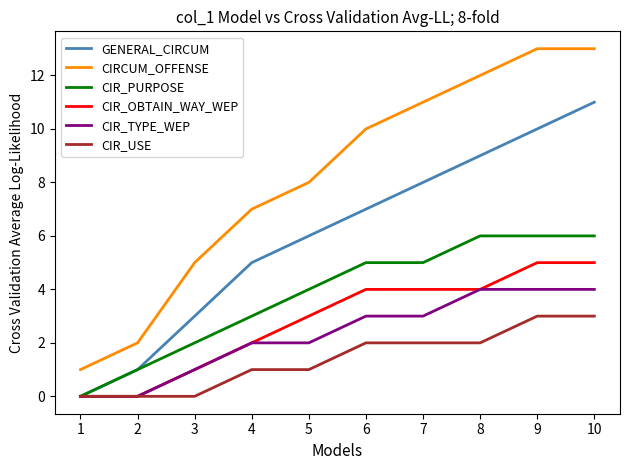

Which series has the largest total across all categories?

CIRCUM_OFFENSE